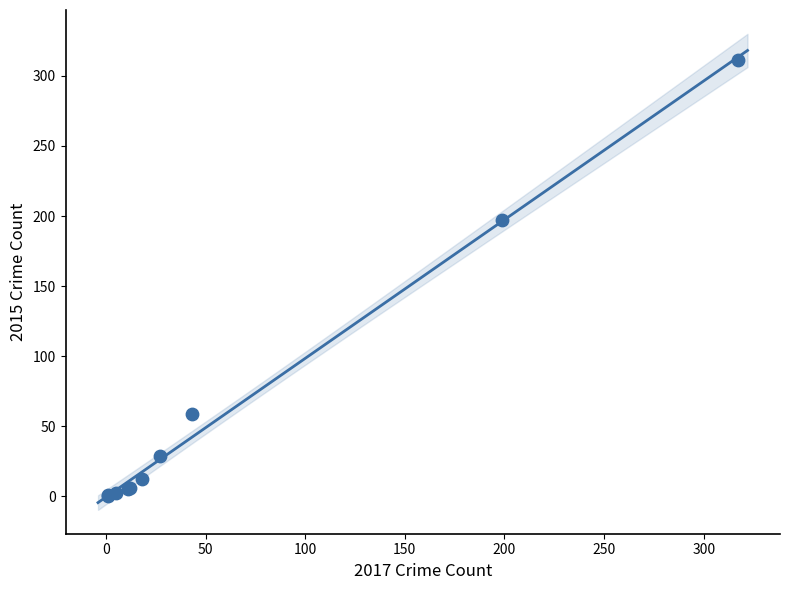

What Y value in the scatter plot is closest to 155?

197